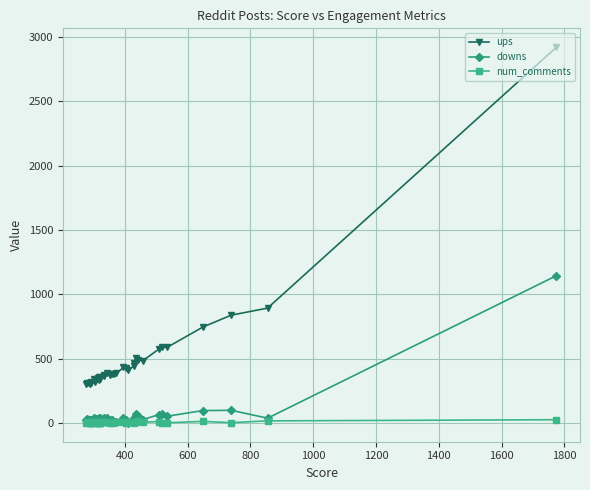

In downs, how many points are higher than both neighbors (excluding endpoints)?

10